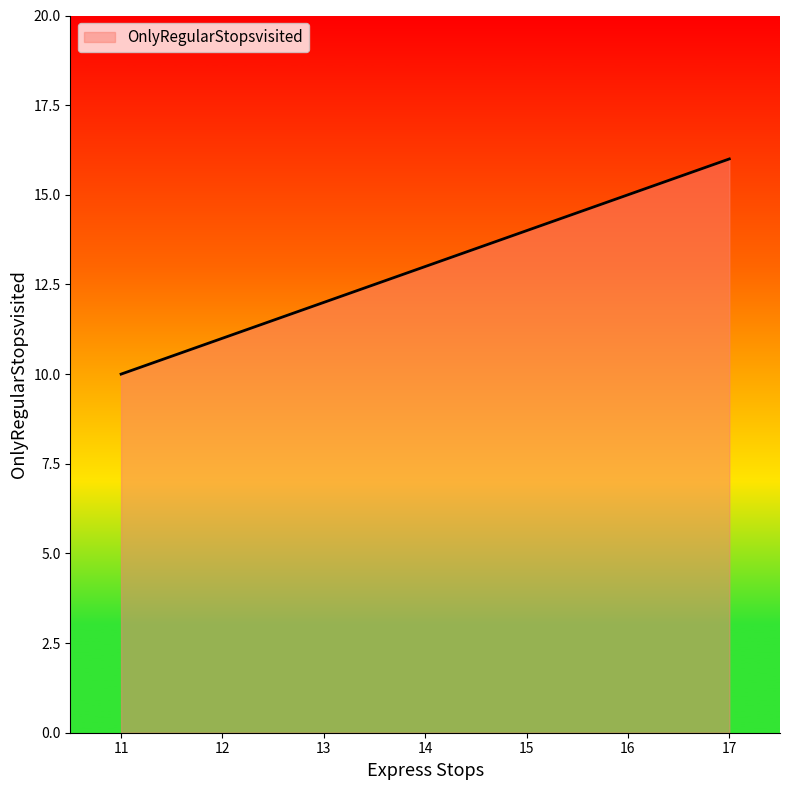

Reading left to right, transcribe all the data shown in this chart.

11=10	13=12	15=14	17=16